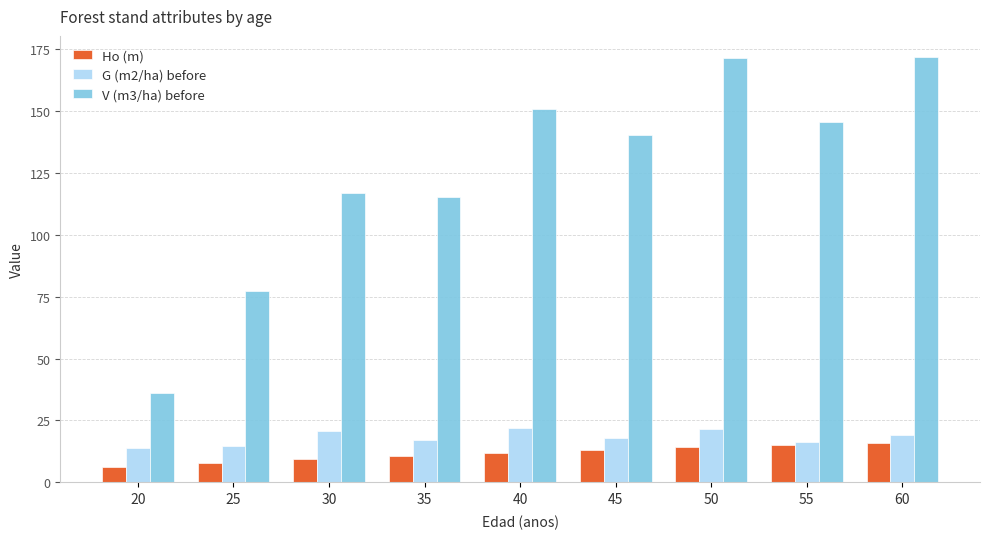

At which label is V (m3/ha) before closest to 103?

35